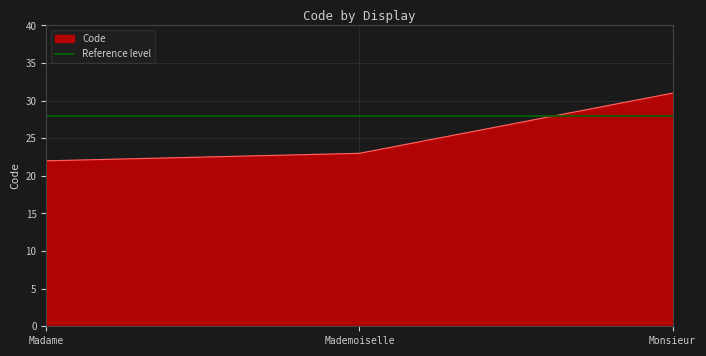

Count the values in the range 22 to 31.

3